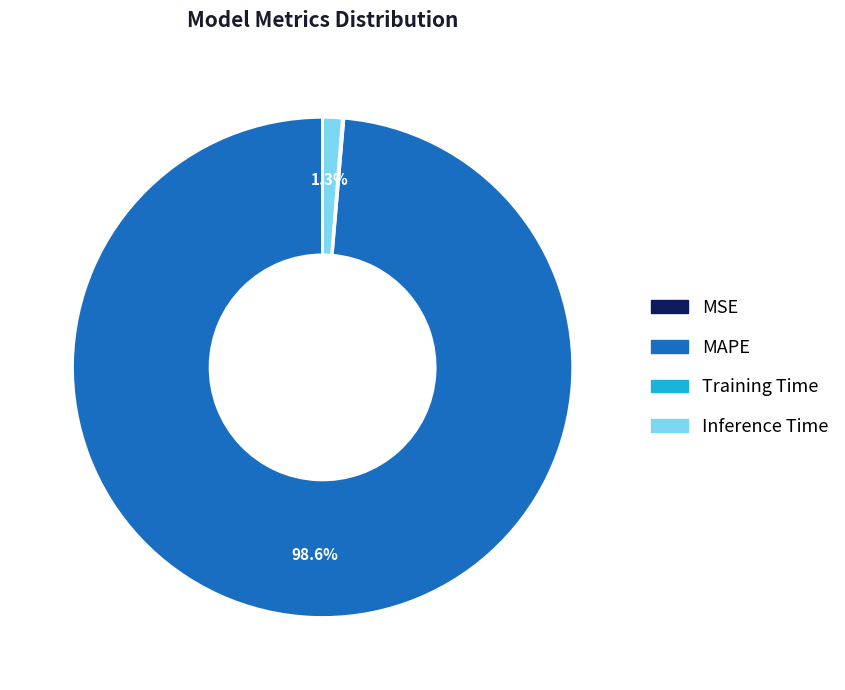

To the nearest percent, what is the average slice percentage?

25%